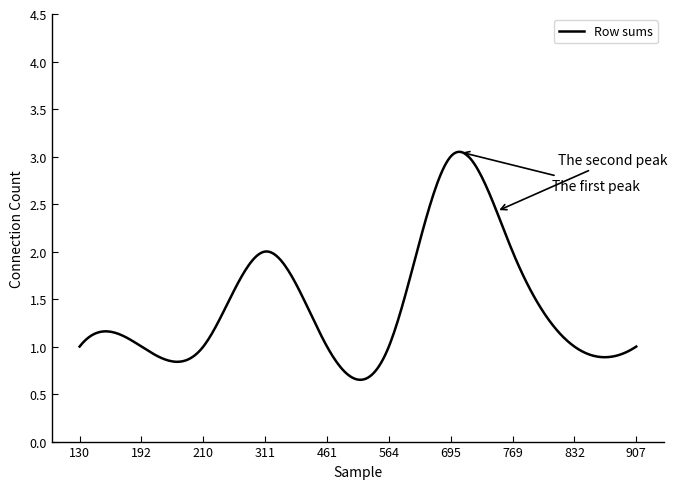

What is the difference between the maximum and minimum values?

2.4